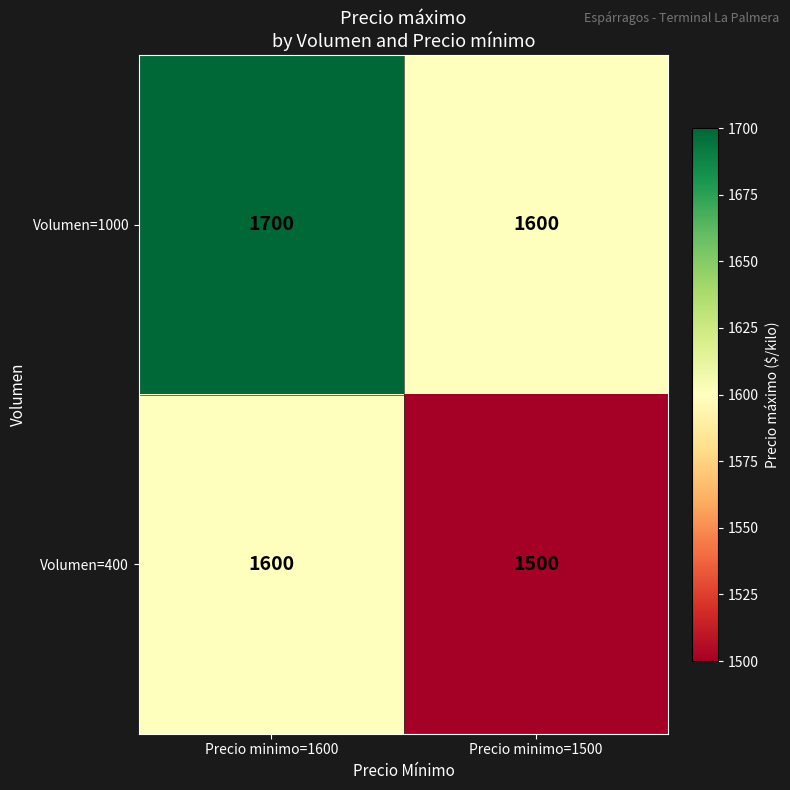

List the series in order of their overall mean, lowest first.

Volumen=400, Volumen=1000